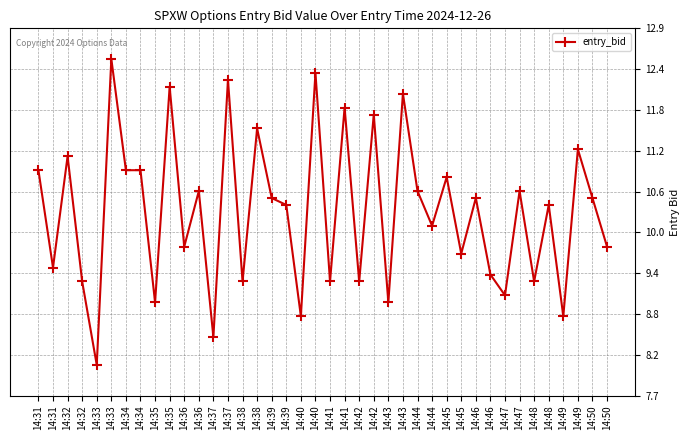

What is the ratio of the value at 14:38 to the value at 14:32?

1.2